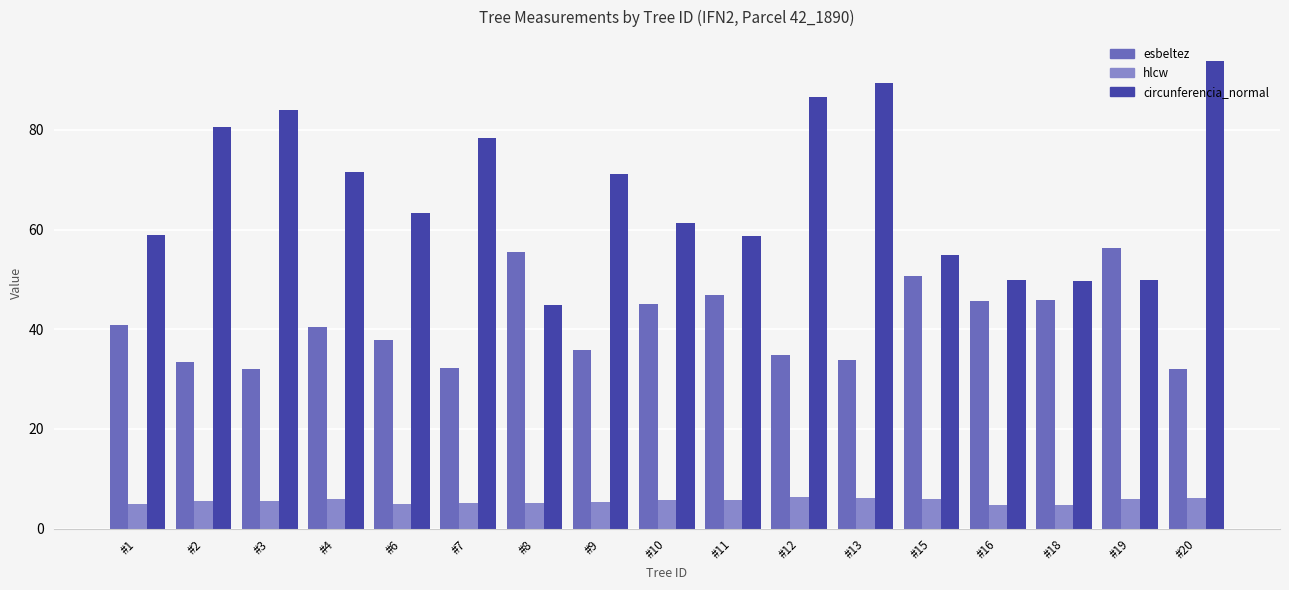

Rank the series by their average value, from lowest to highest.

hlcw, esbeltez, circunferencia_normal